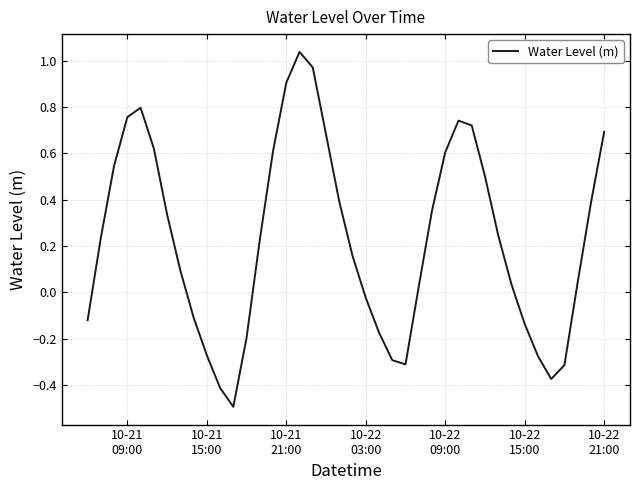

What is the difference between the maximum and minimum values?

1.5